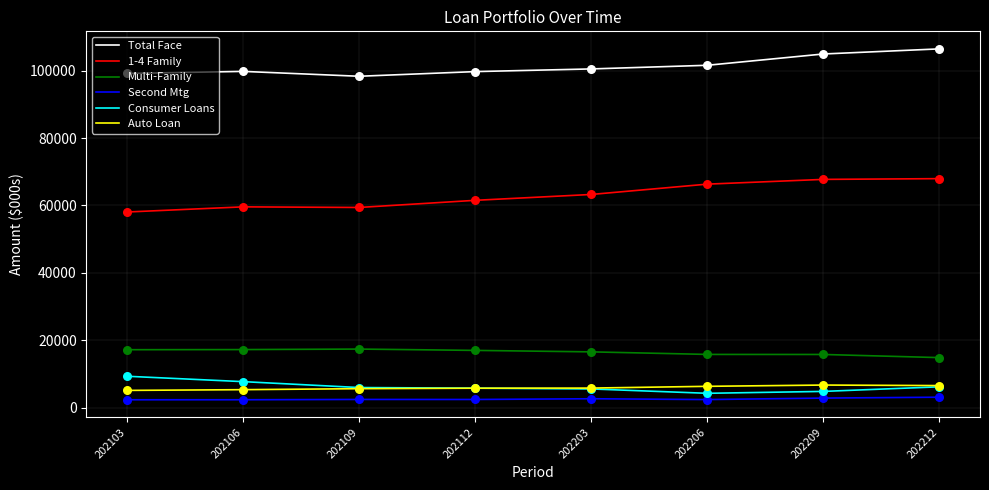

Which series has the largest total across all categories?

Total Face